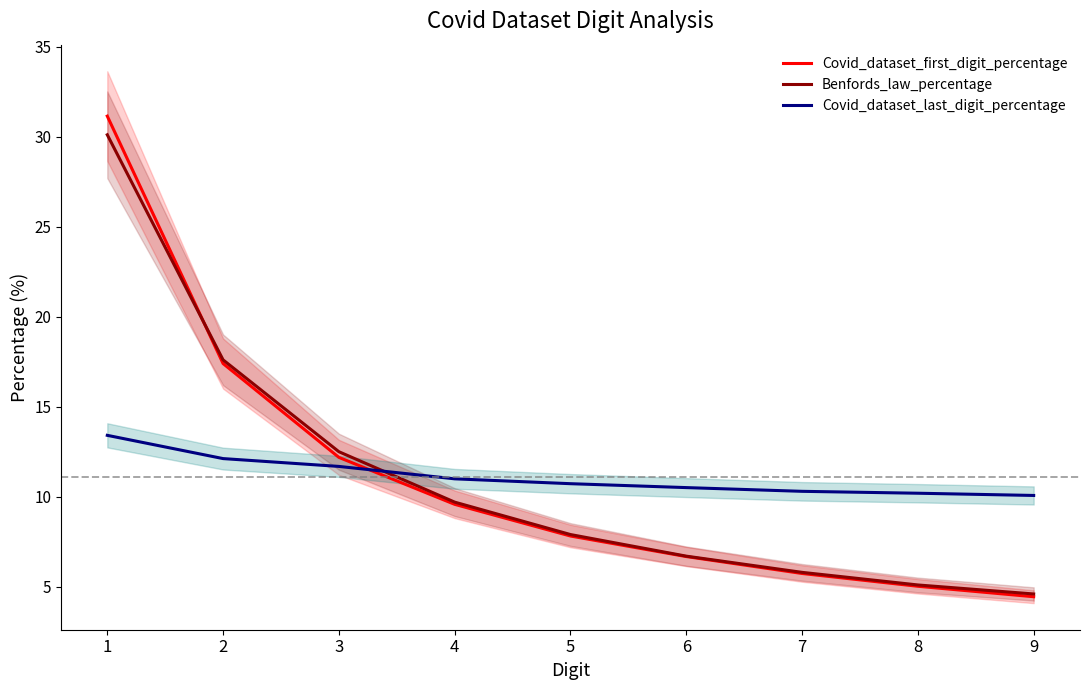

Does the chart have visible grid lines?

No